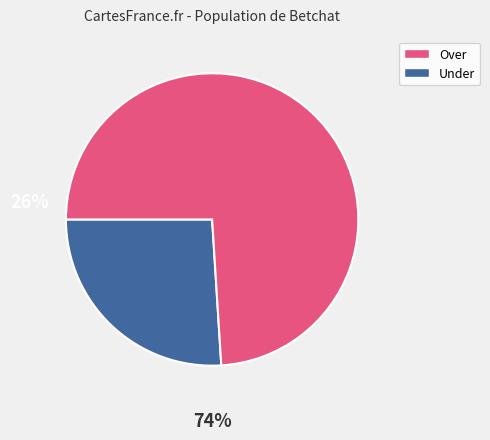

Is there any slice that represents more than half of the pie?

Yes